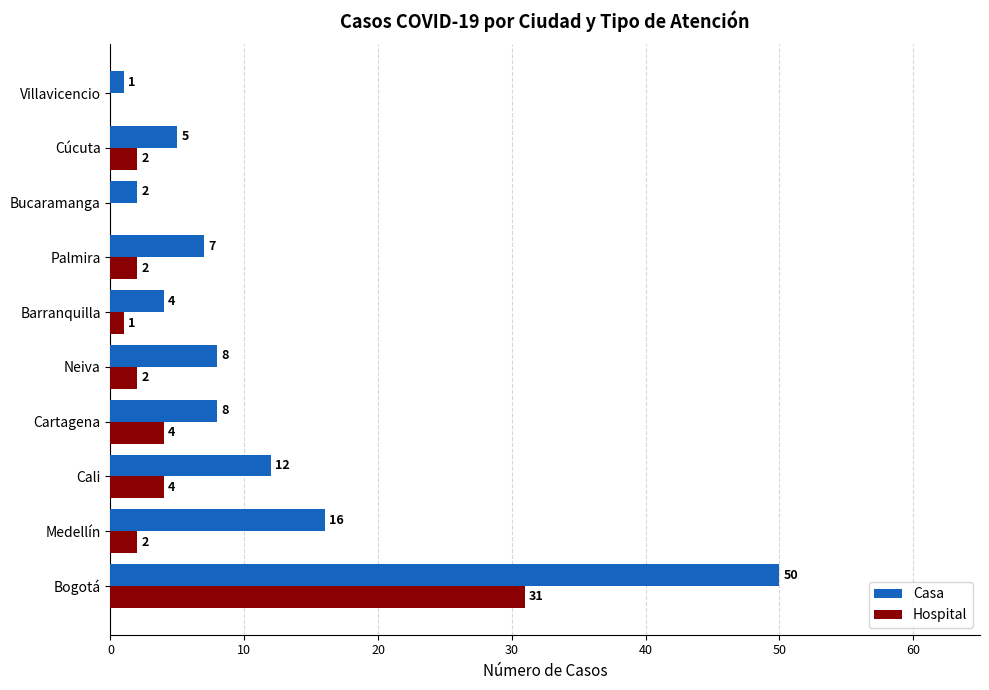

The value of Hospital at Cartagena is 4. True or false?

True